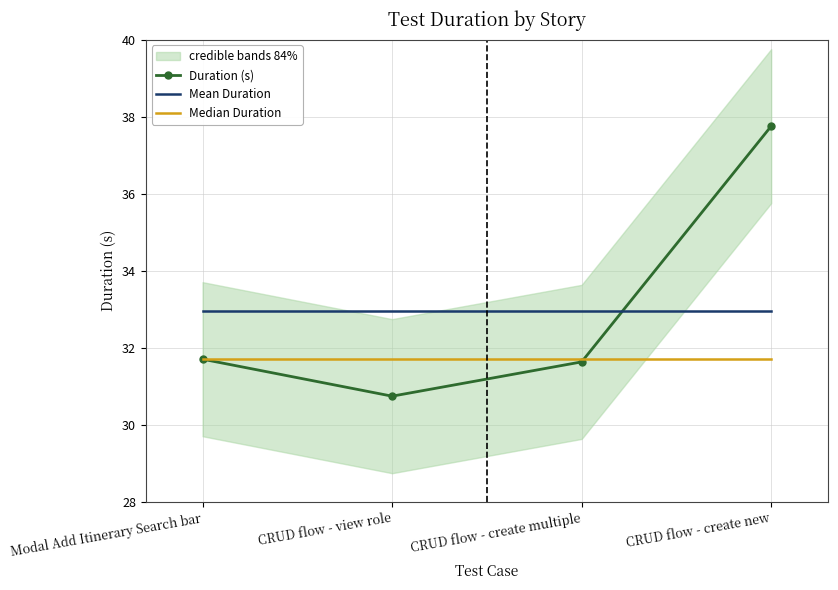

What is the label of the 2nd point from the left?

CRUD flow - view role